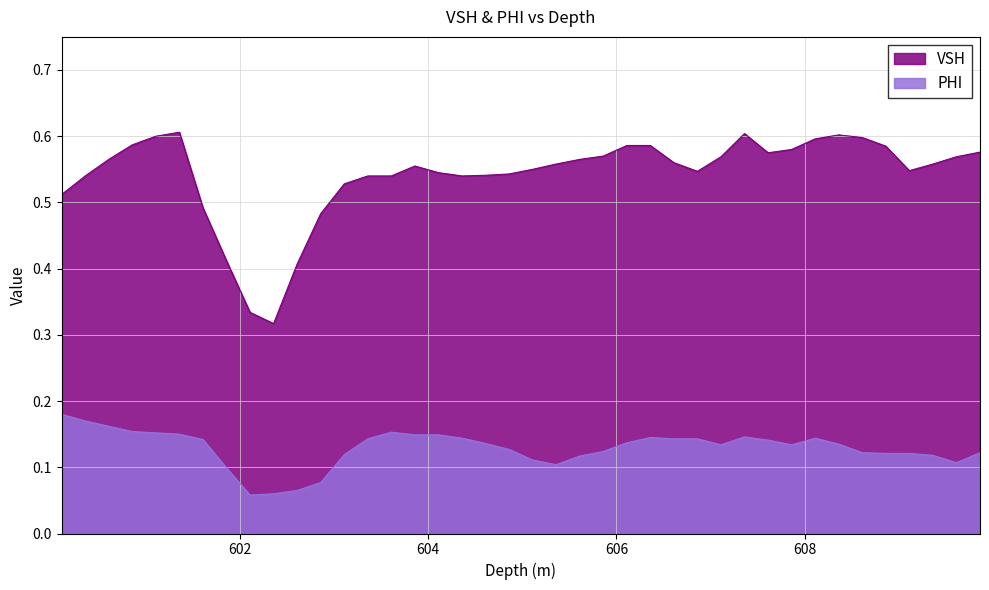

What is the smallest value displayed?

0.1